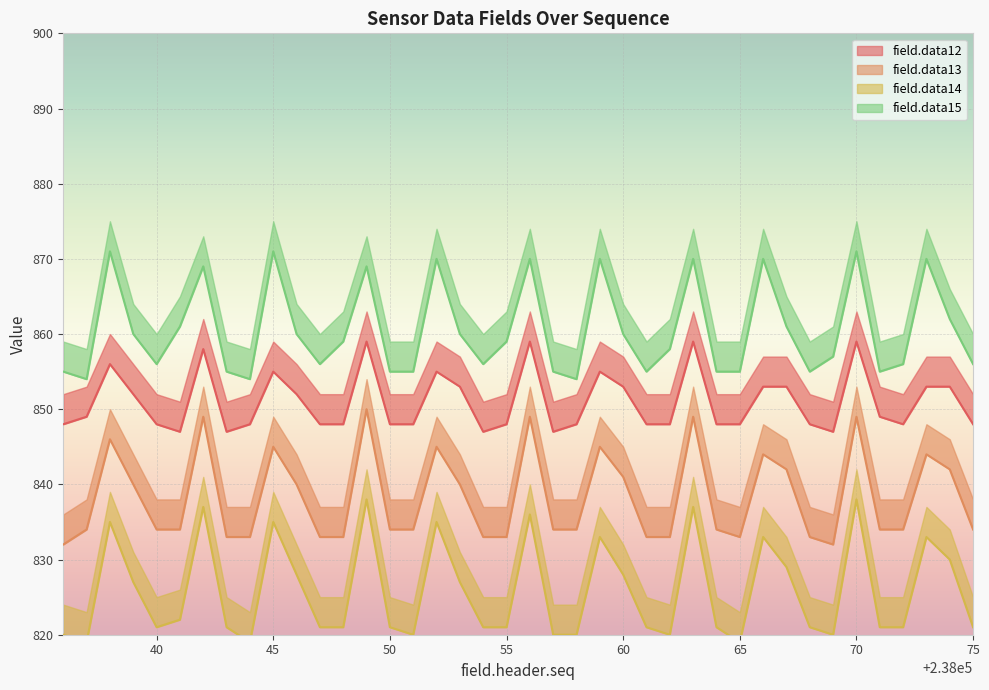

Which series has the largest range (max minus min)?

field.data14